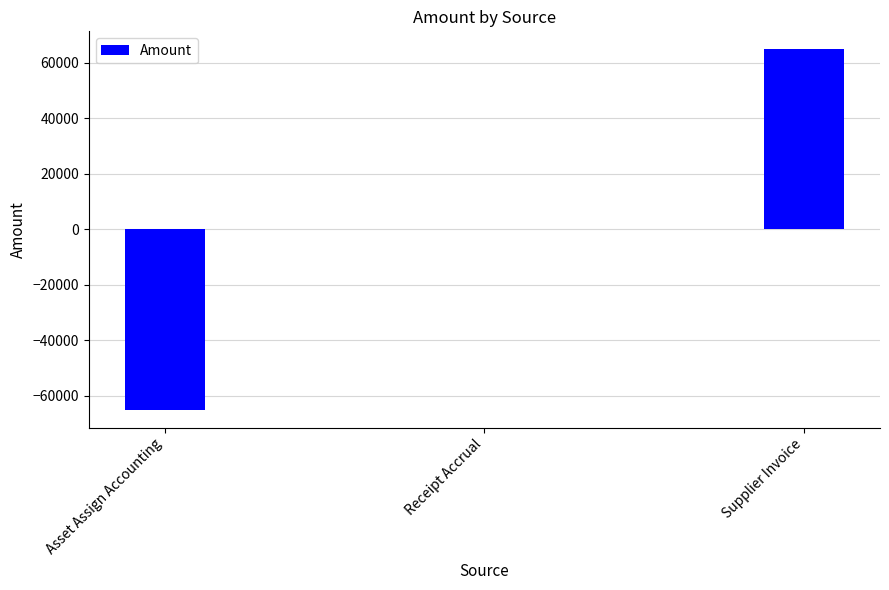

Count the number of values greater than 0.

2